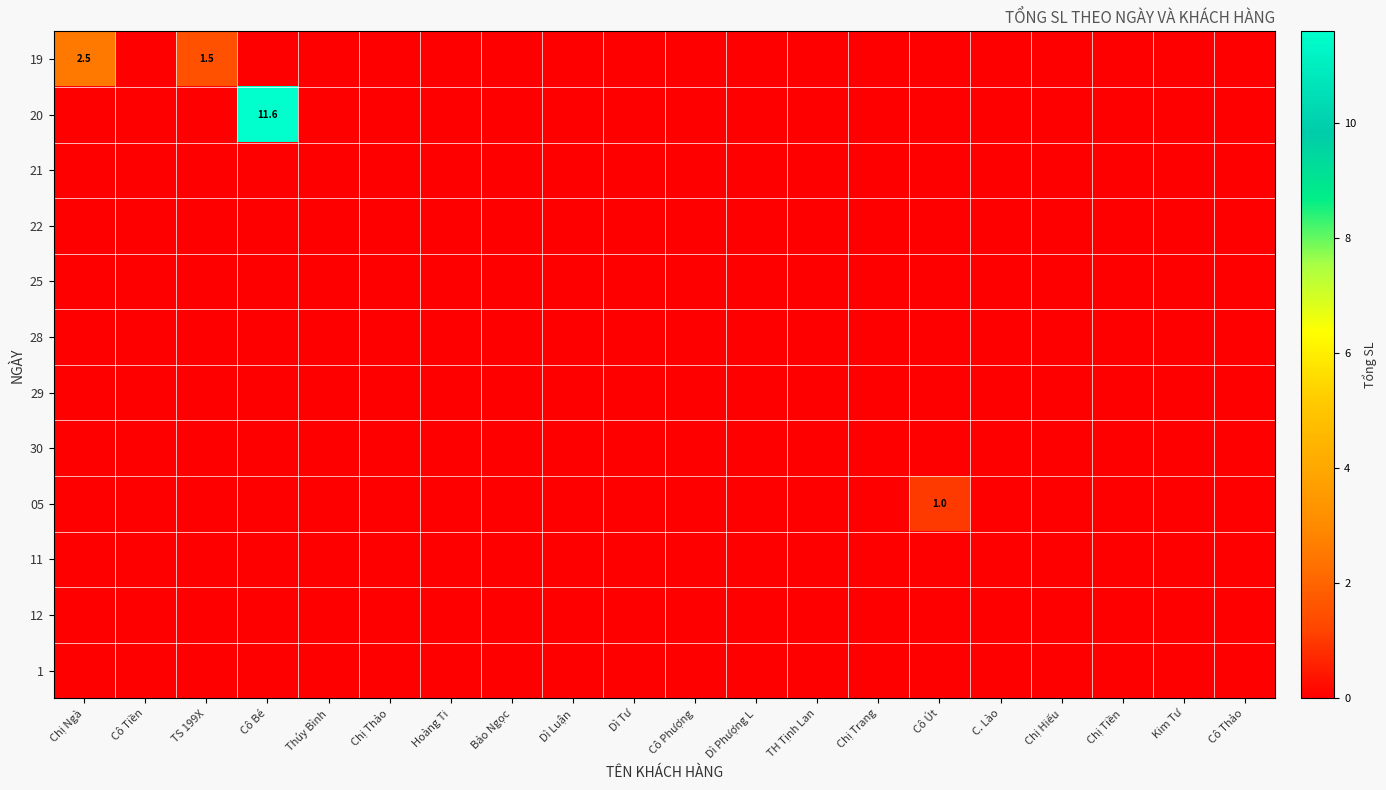

Is it true that 20 equals 19.6 at Cô Bé?

False